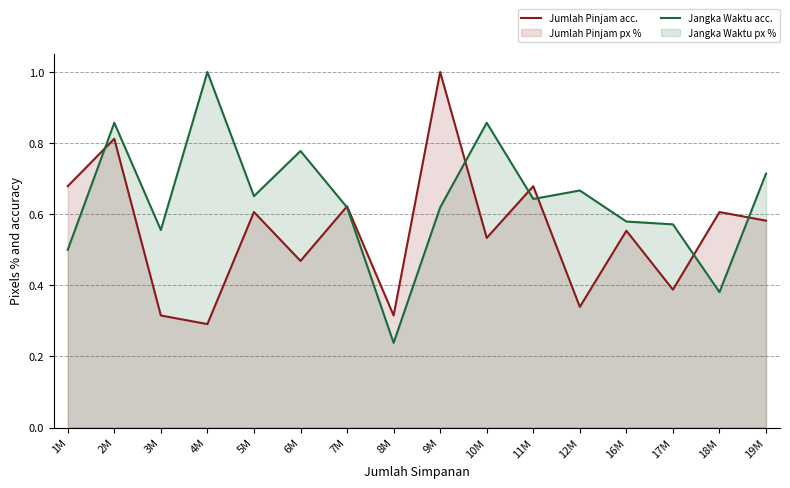

Between 3M and 19M, which series saw the biggest shift?

Jumlah Pinjam acc.